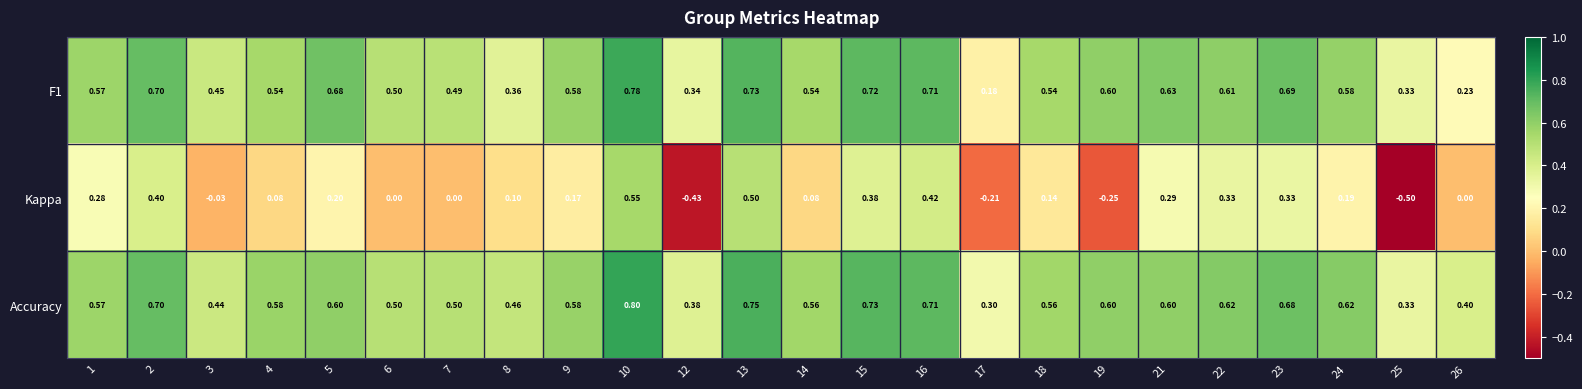

Which series changed the most between 14 and 18?

Kappa